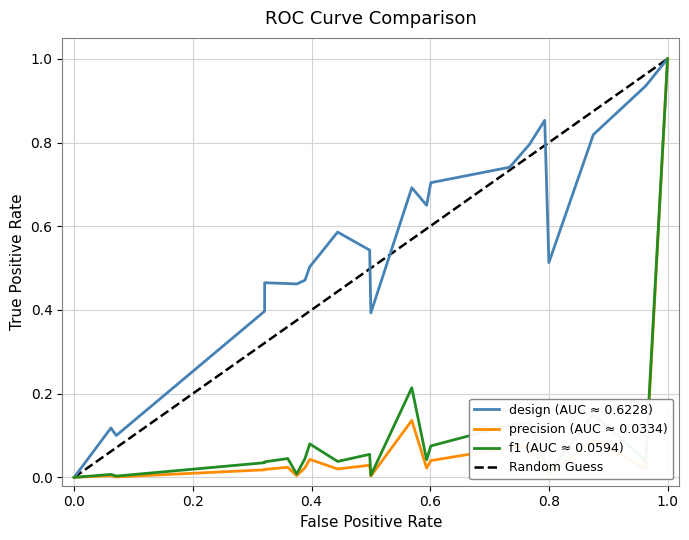

True or false: f1 and design intersect in this chart.

False